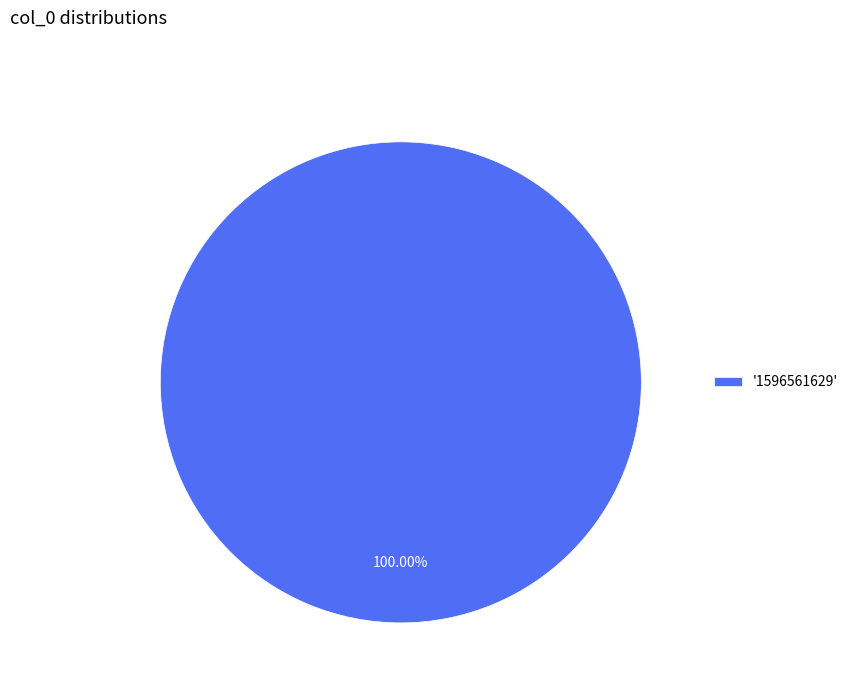

Rank the categories by value from lowest to highest.

'1596561629'